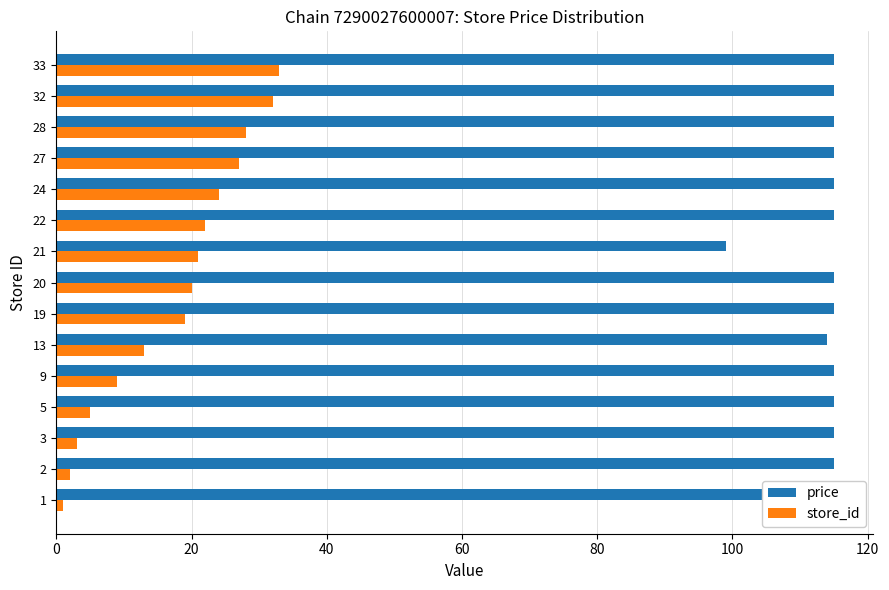

How many series are shown in this chart?

2